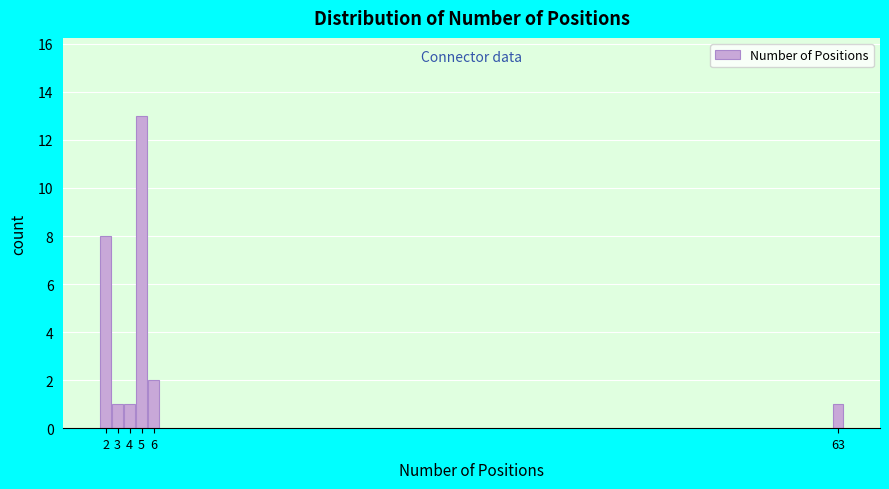

Reading left to right, what are all the values shown in this chart?

8	1	1	13	2	1